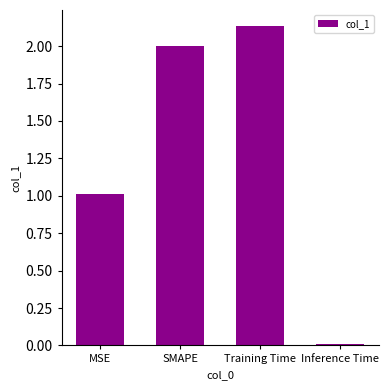

Does the chart contain stacked bars?

No